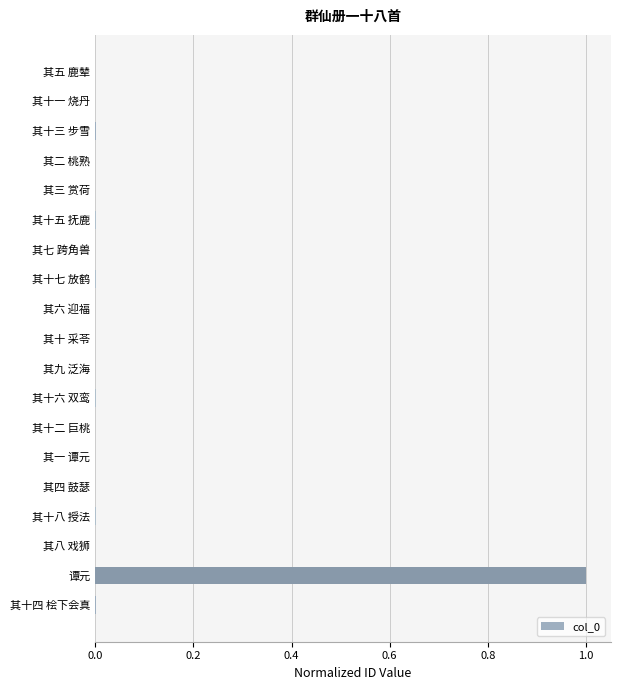

What is the sum of all values?

1.0